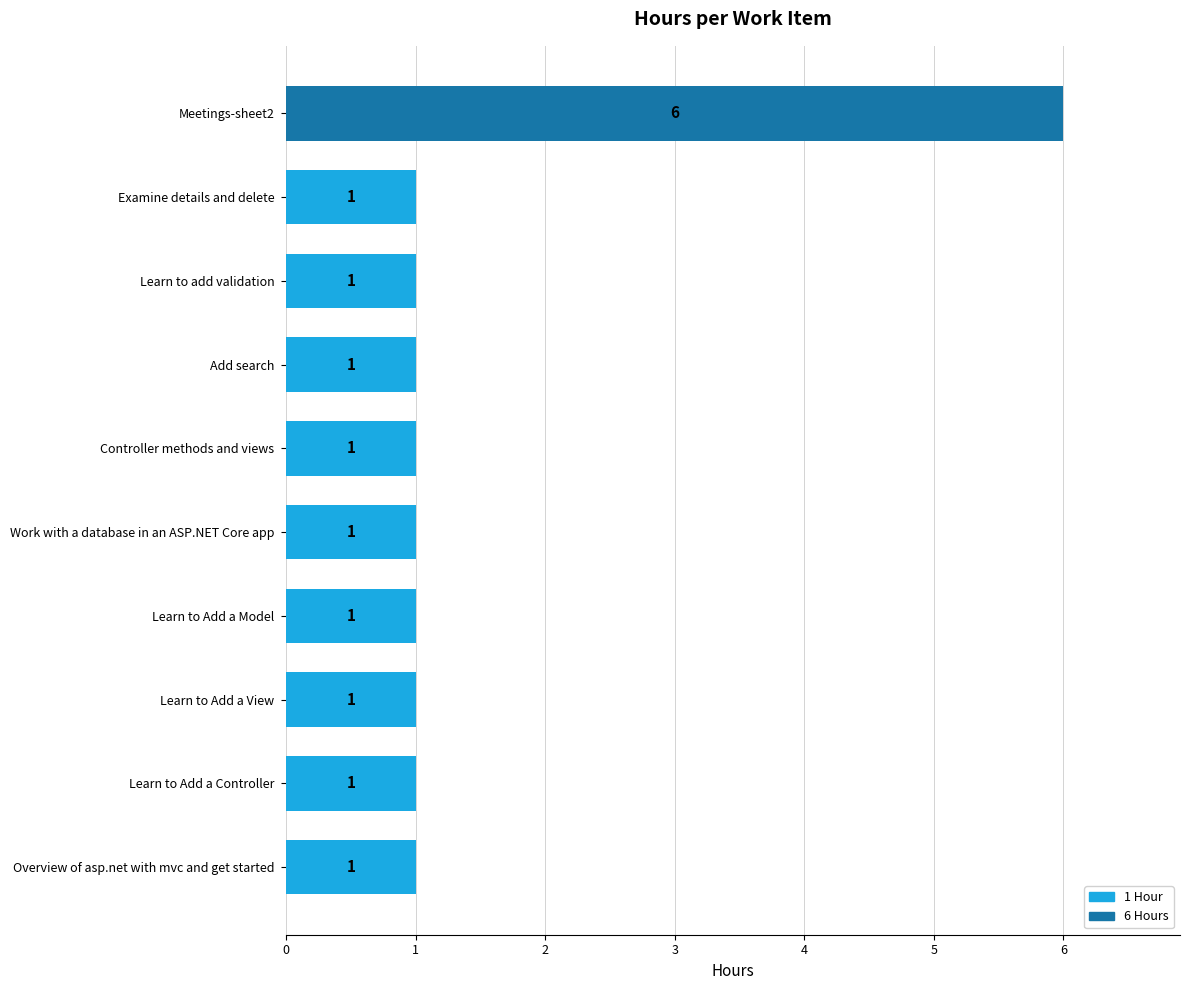

Count the number of values greater than 1.

1